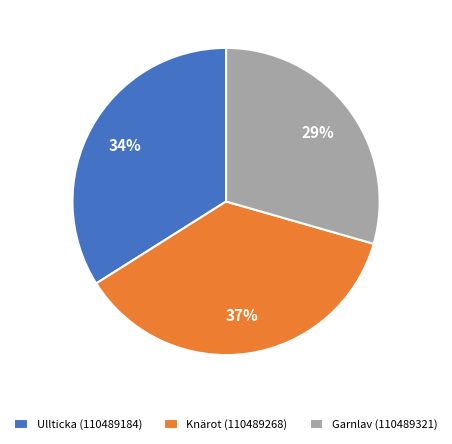

Is there any slice that represents more than half of the pie?

No